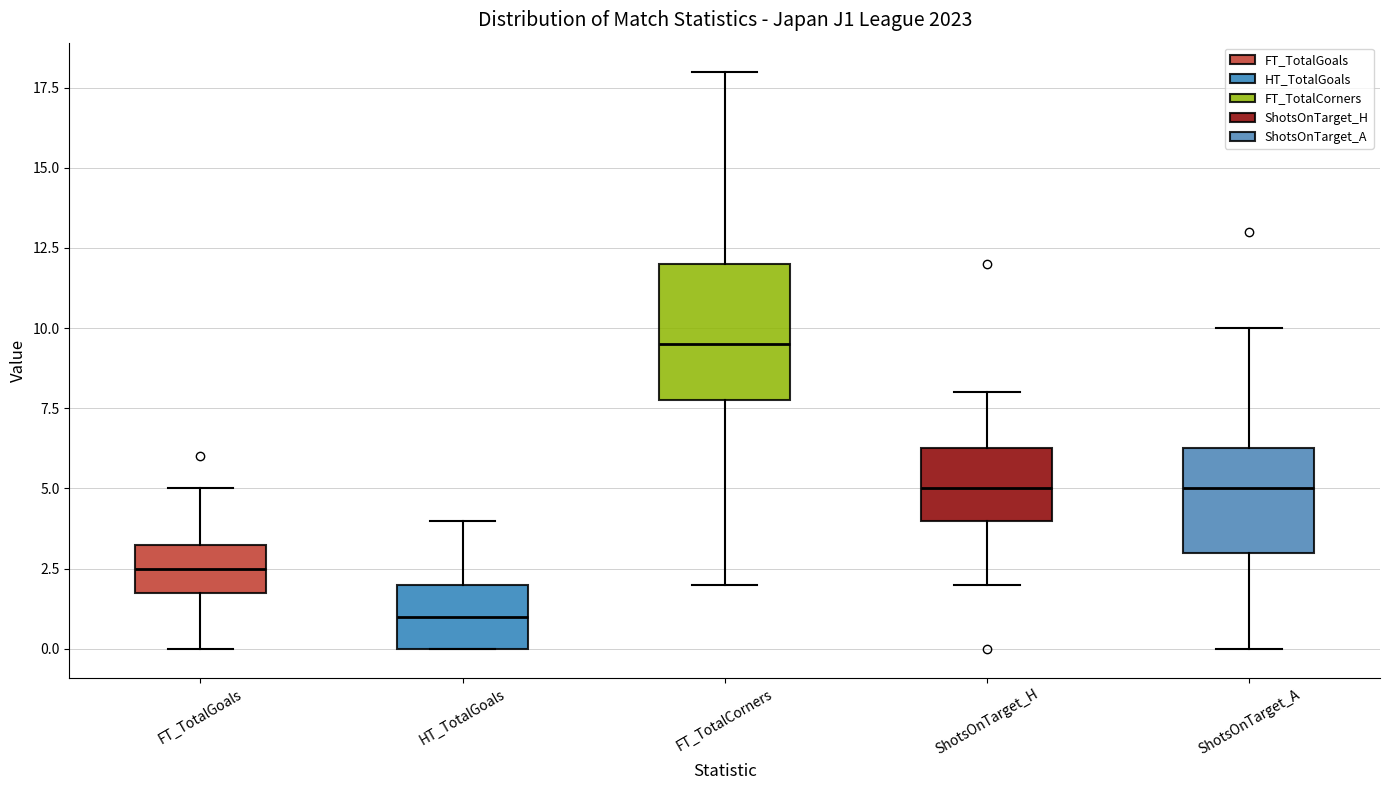

Comparing the boxes themselves (not the whiskers), which one is the tallest?

FT_TotalCorners